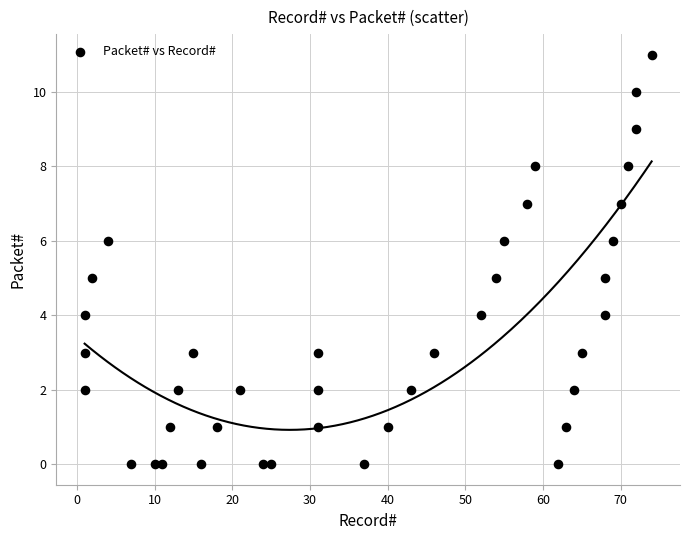

What is the range of X values (max minus min)?

73